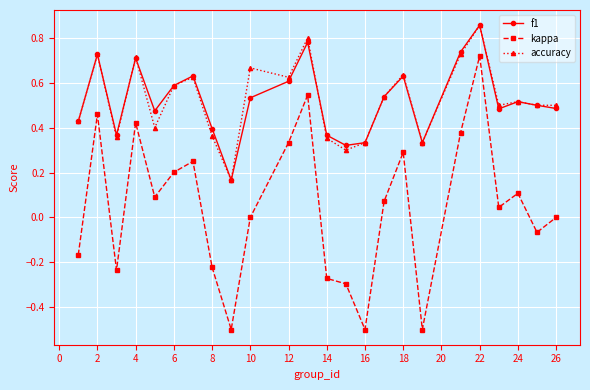

What is the smallest value displayed?

-0.5